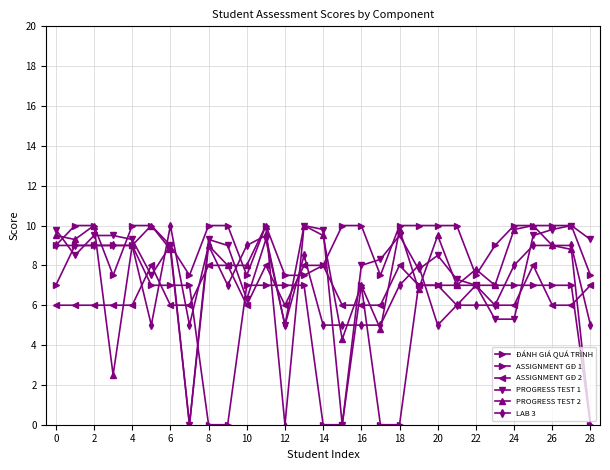

True or false: PROGRESS TEST 1 and ASSIGNMENT GĐ 1 cross at least once.

True